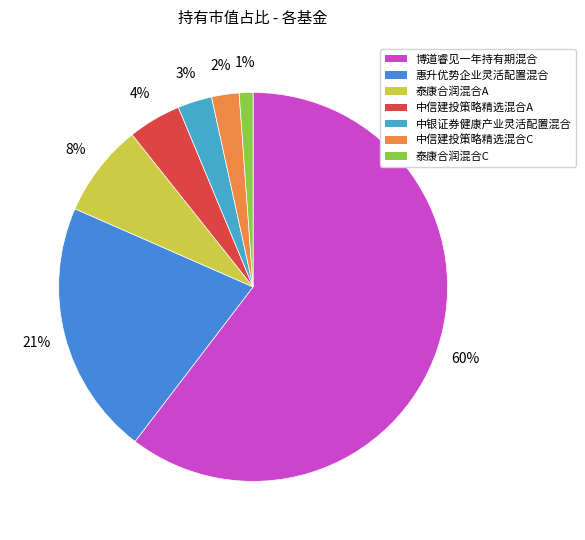

To the nearest percent, what portion does 中银证券健康产业灵活配置混合 represent?

3%